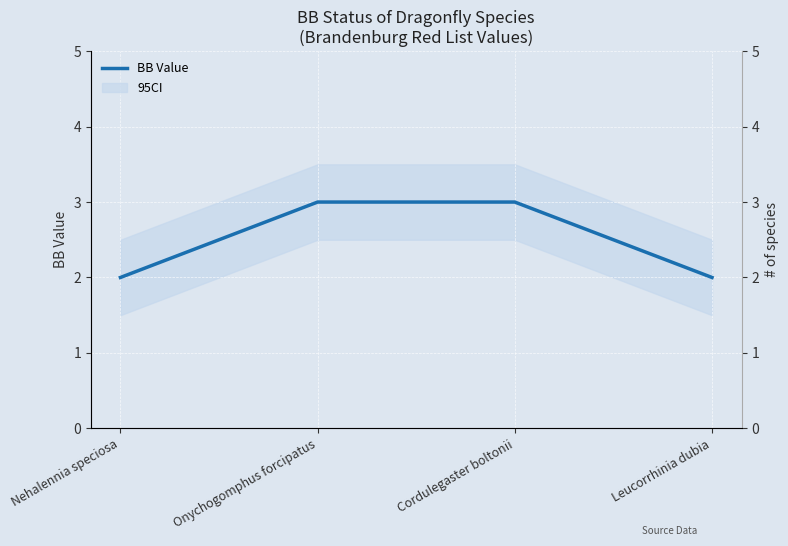

List the labels in order of value, largest first.

Onychogomphus forcipatus, Cordulegaster boltonii, Nehalennia speciosa, Leucorrhinia dubia